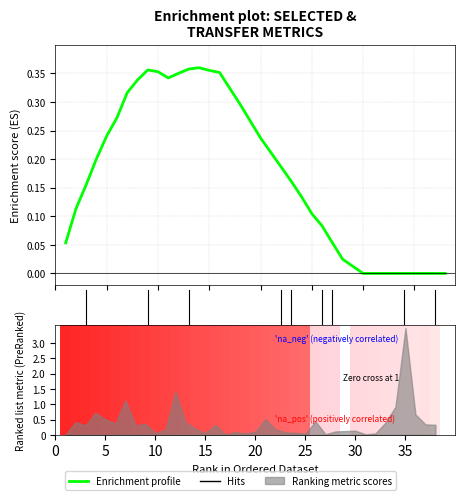

Reading left to right, extract all data points from this chart.

0.1	0.1	0.2	0.2	0.2	0.3	0.3	0.3	0.4	0.4	0.3	0.4	0.4	0.4	0.4	0.4	0.3	0.3	0.3	0.2	0.2	0.2	0.2	0.1	0.1	0.1	0.1	0.0	0.0	0.0	0.0	0.0	0.0	0.0	0.0	0.0	0.0	0.0